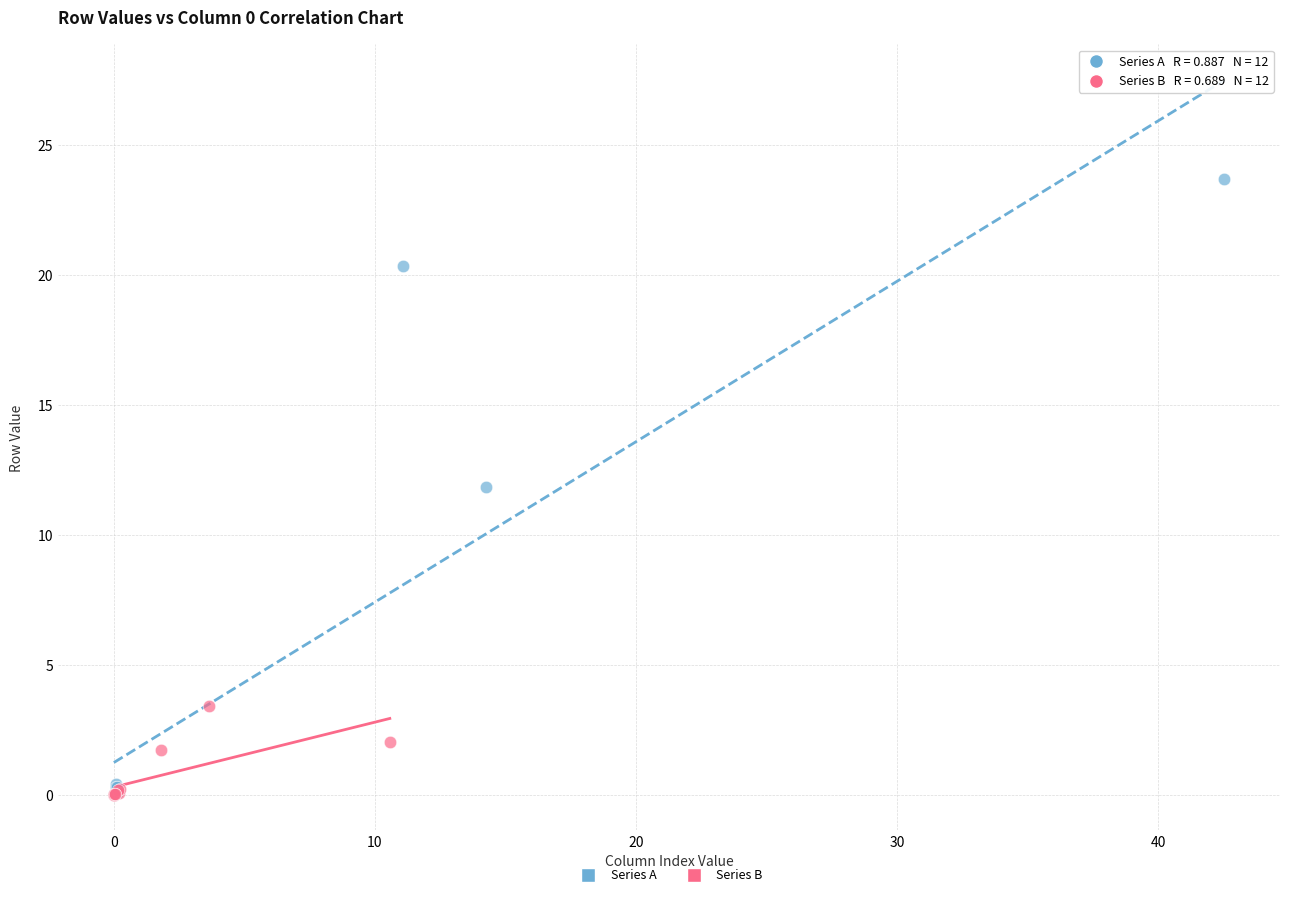

Which series has the largest Y range (max minus min)?

Series A